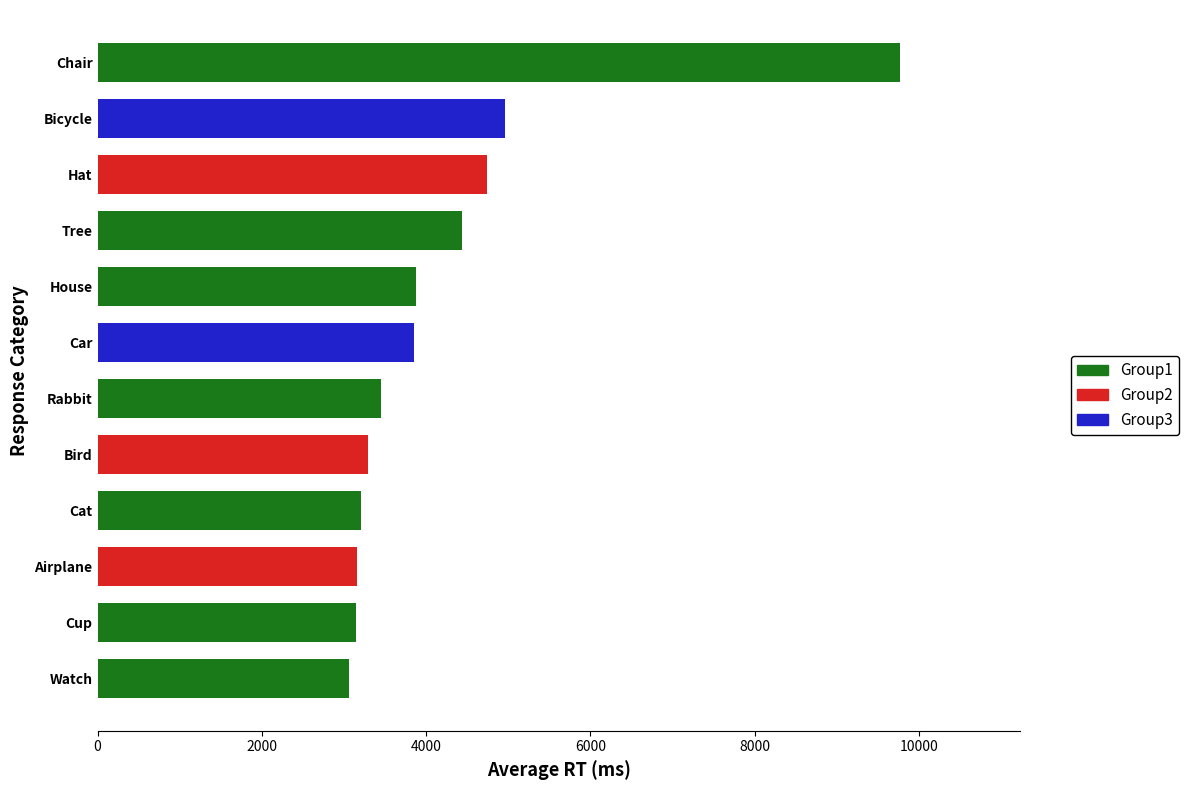

The chart shows a value of 1623 at House. True or false?

False